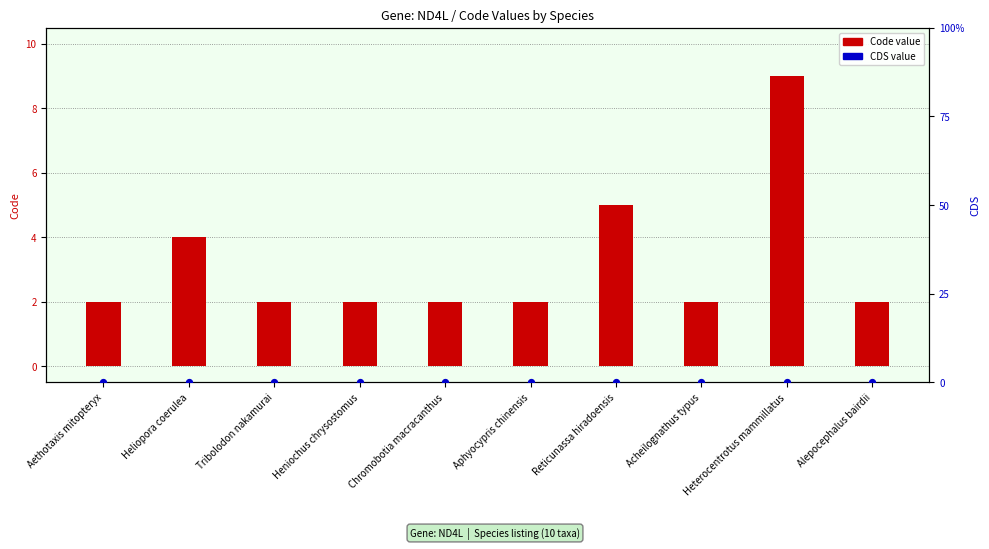

Which series reaches the minimum Y coordinate?

CDS value